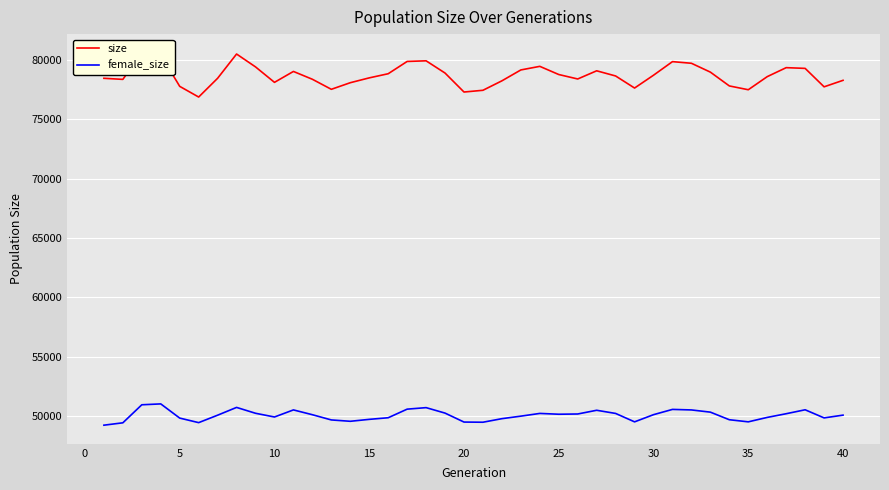

How many lines are shown in the chart?

2